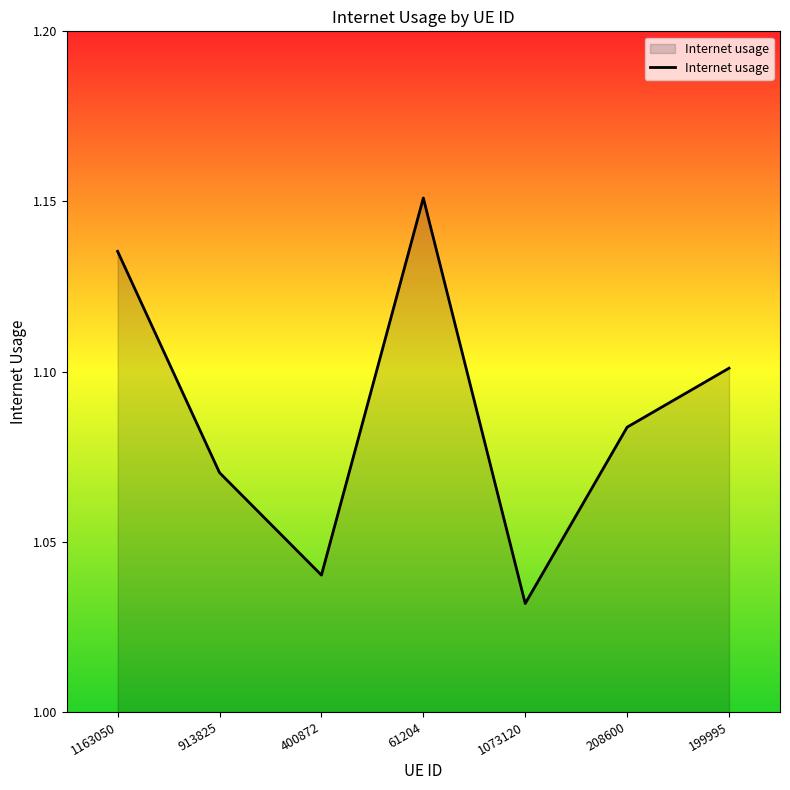

What position from the left is 199995?

7